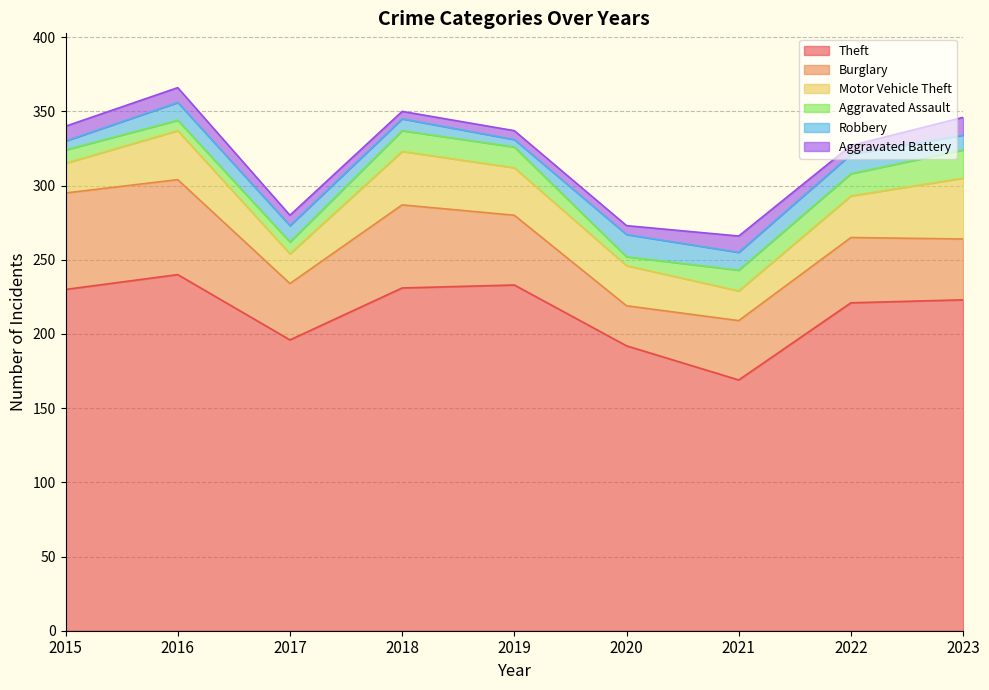

The Burglary series shows 65 at 2015. True or false?

True